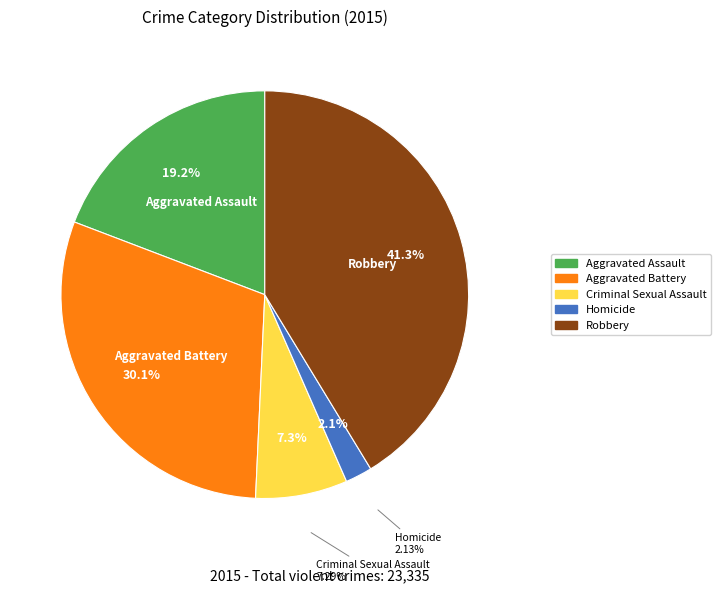

Between Robbery and Criminal Sexual Assault, which is larger?

Robbery